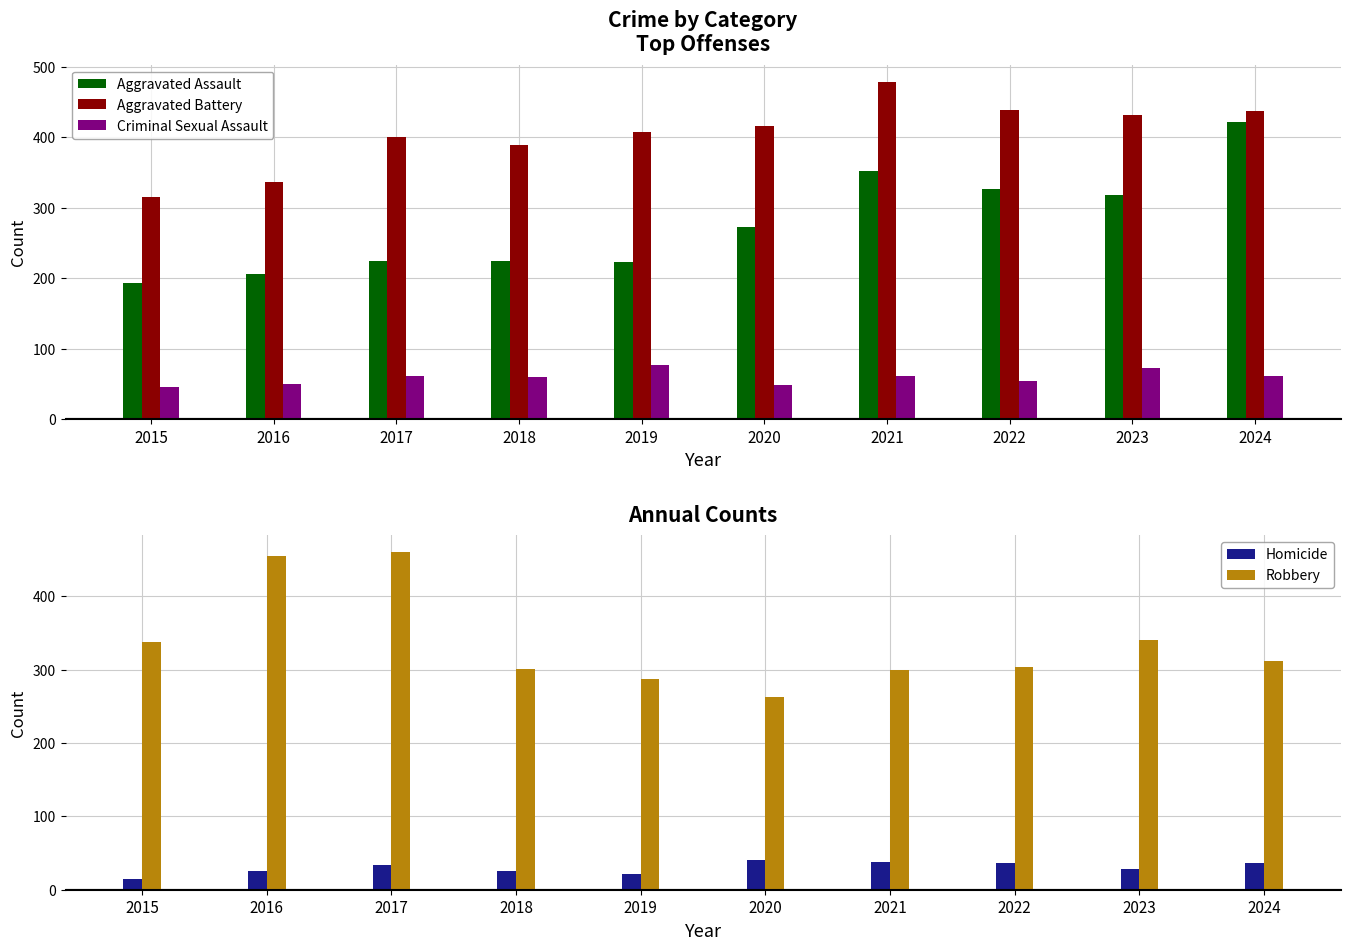

Is it true that Aggravated Battery equals 431 at 2023?

True